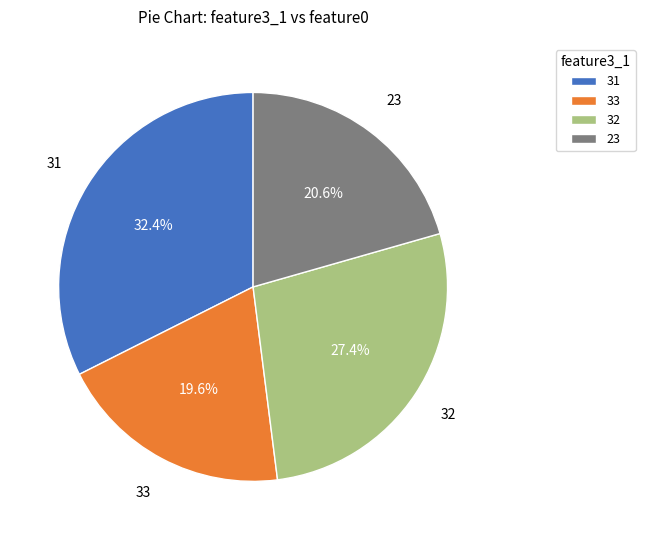

To the nearest percent, what portion does 32 represent?

27%